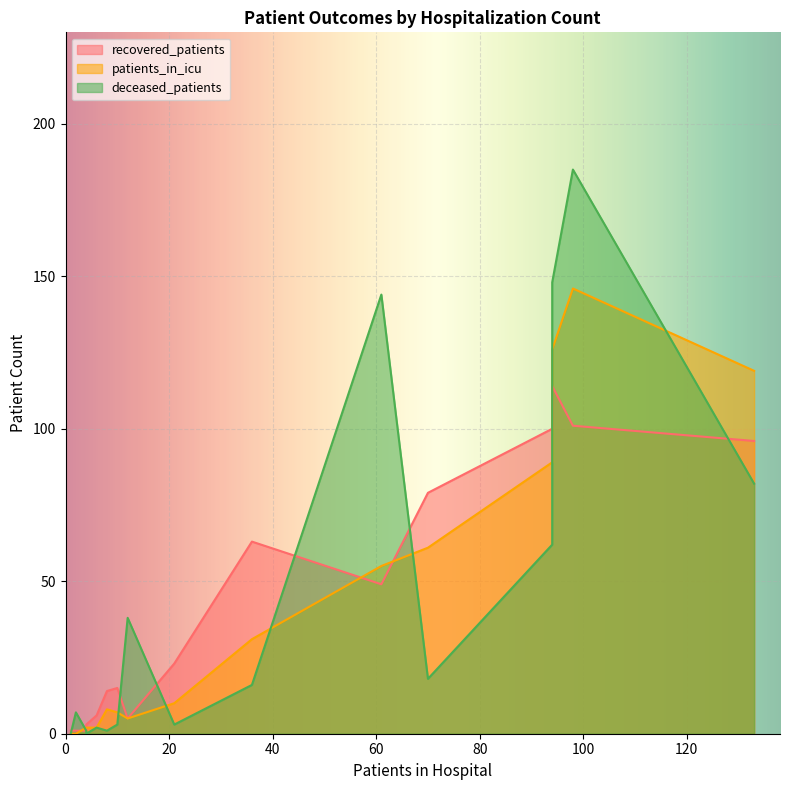

What is the label of the 10th point from the left?

60 - 64